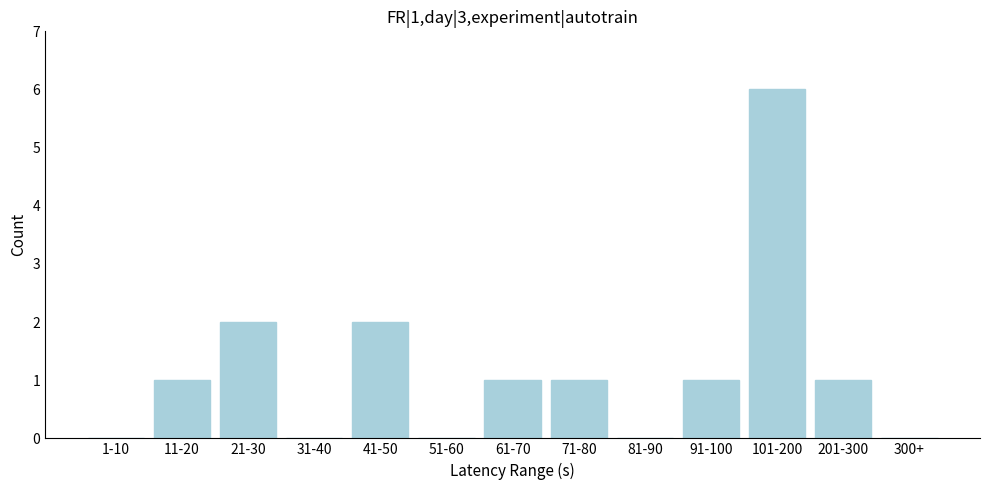

Reading left to right, list all the values displayed in this chart.

1-10=0	11-20=1	21-30=2	31-40=0	41-50=2	51-60=0	61-70=1	71-80=1	81-90=0	91-100=1	101-200=6	201-300=1	300+=0